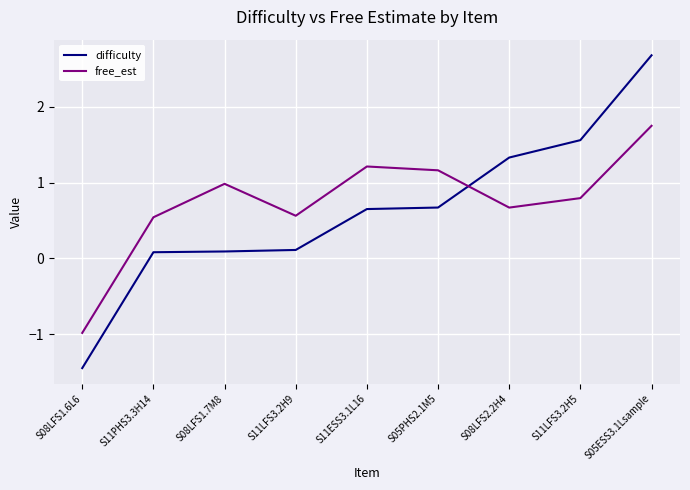

At which label does free_est first exceed 0?

S11PHS3.3H14